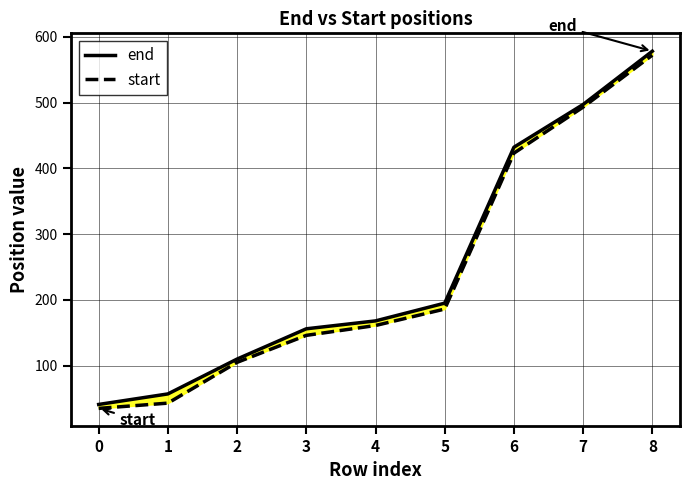

True or false: start and end intersect in this chart.

False